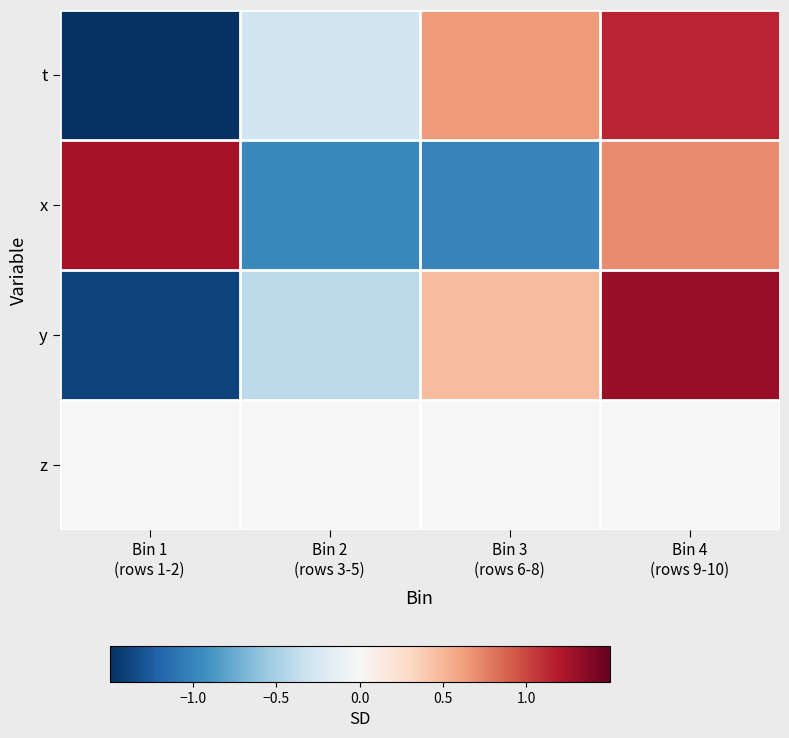

At which category is the sum across all series the highest?

Bin 4
(rows 9-10)